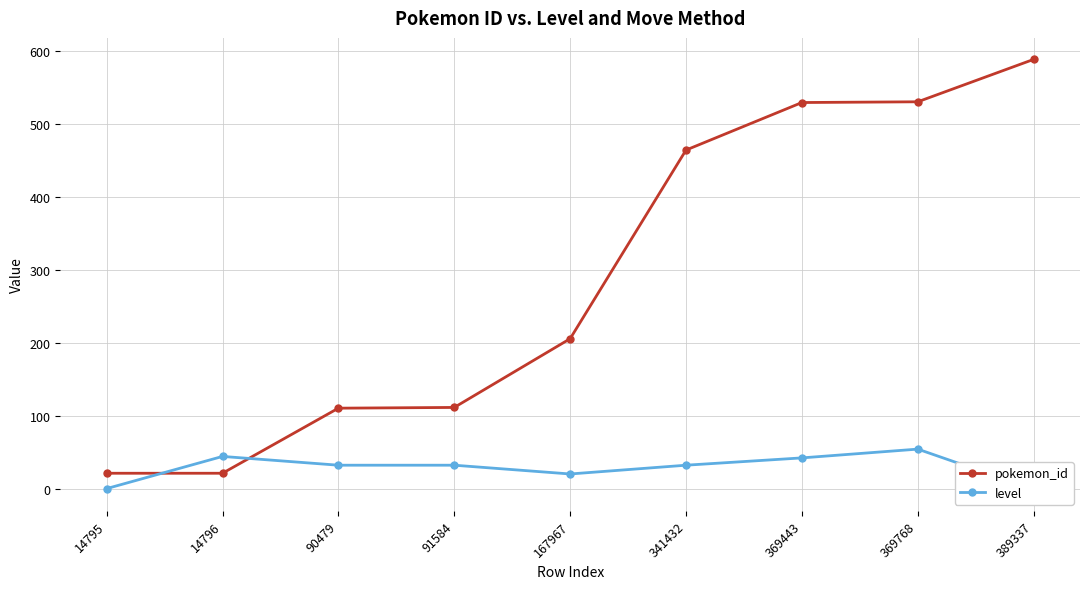

Which has a higher value, 91584 or 90479?

91584